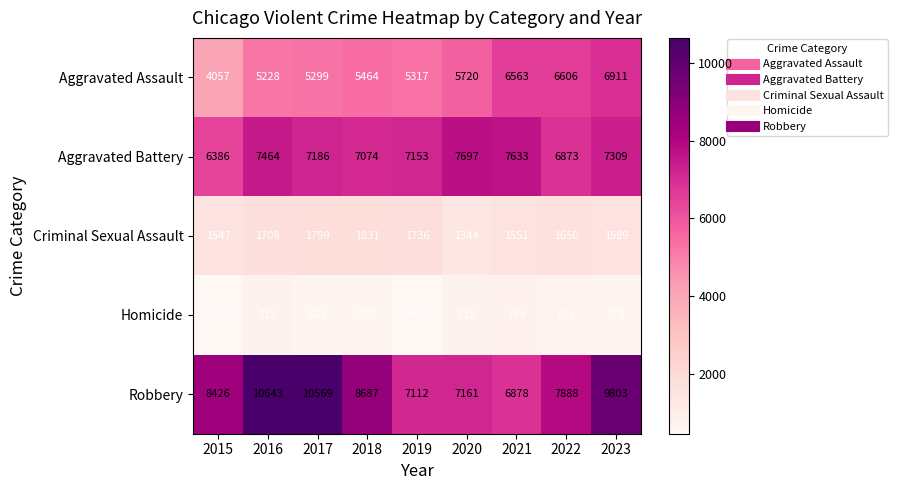

Which series has the largest total across all categories?

Robbery